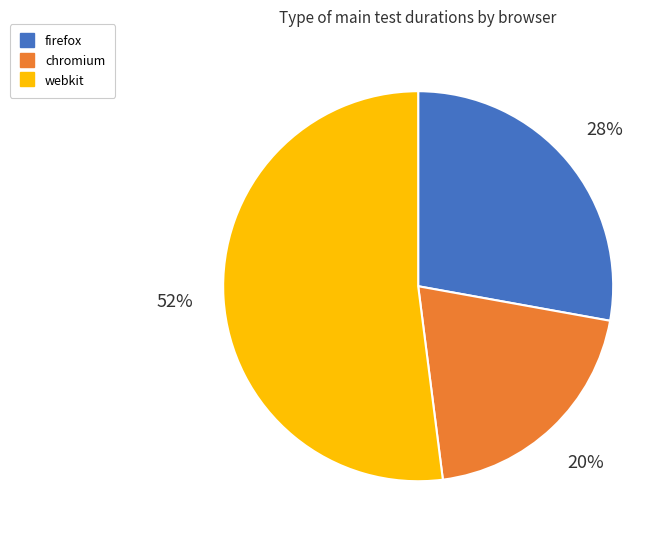

Approximately how many times larger is the value at firefox compared to chromium?

1.4